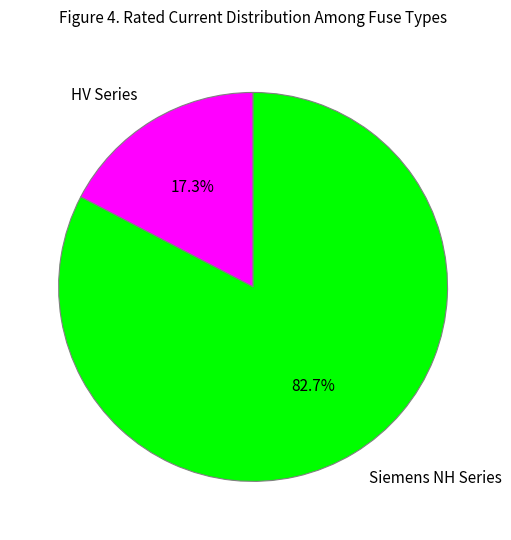

Rank the categories by value from lowest to highest.

HV Series, Siemens NH Series